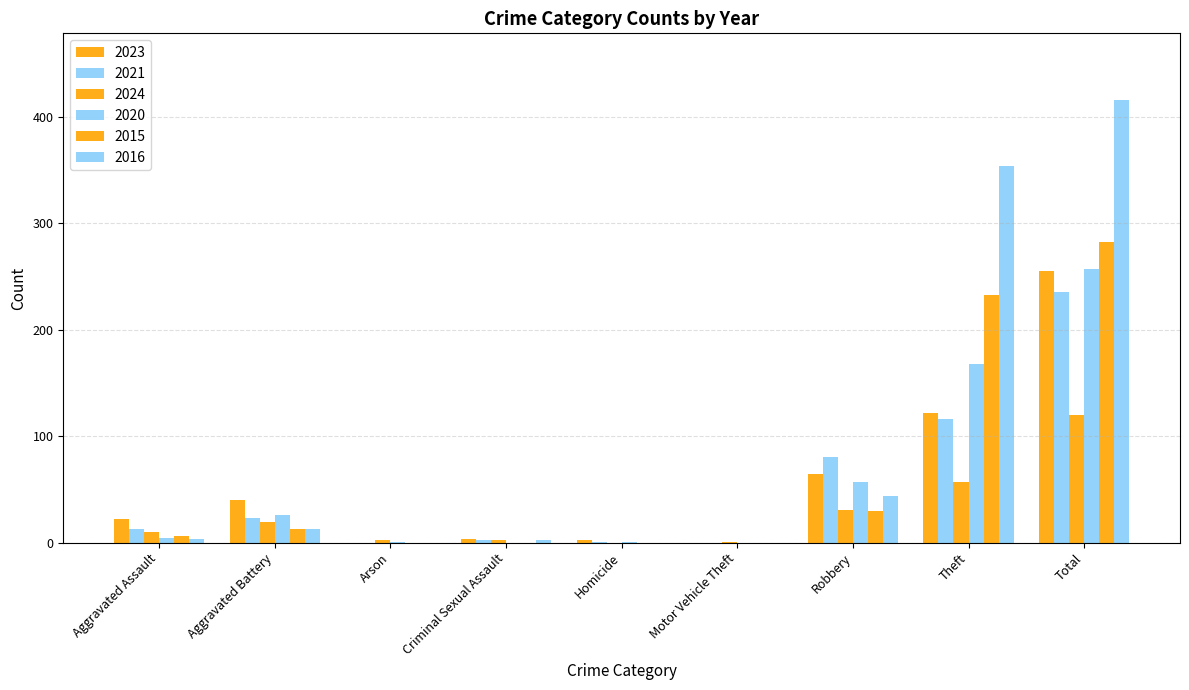

How many groups of bars are there?

9